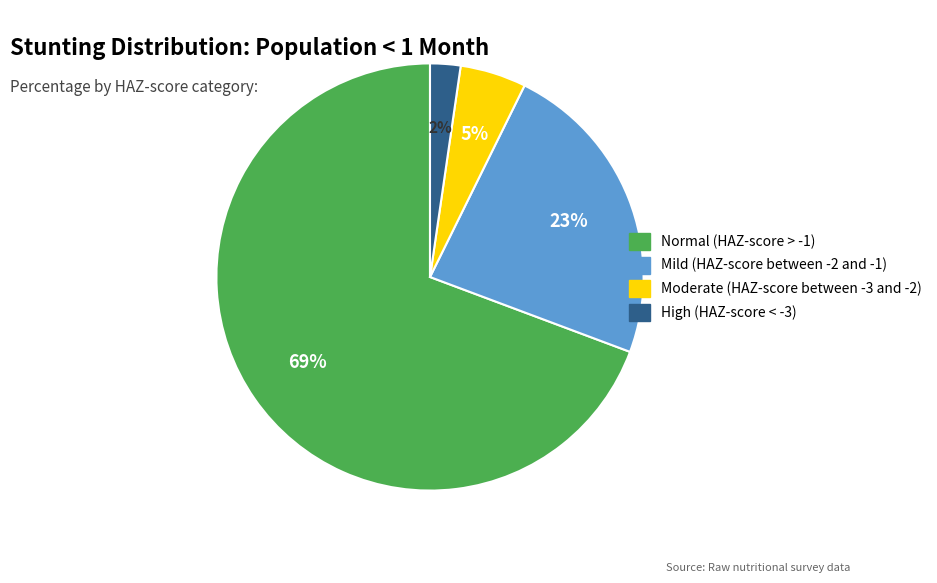

Is there any slice that represents more than half of the pie?

Yes